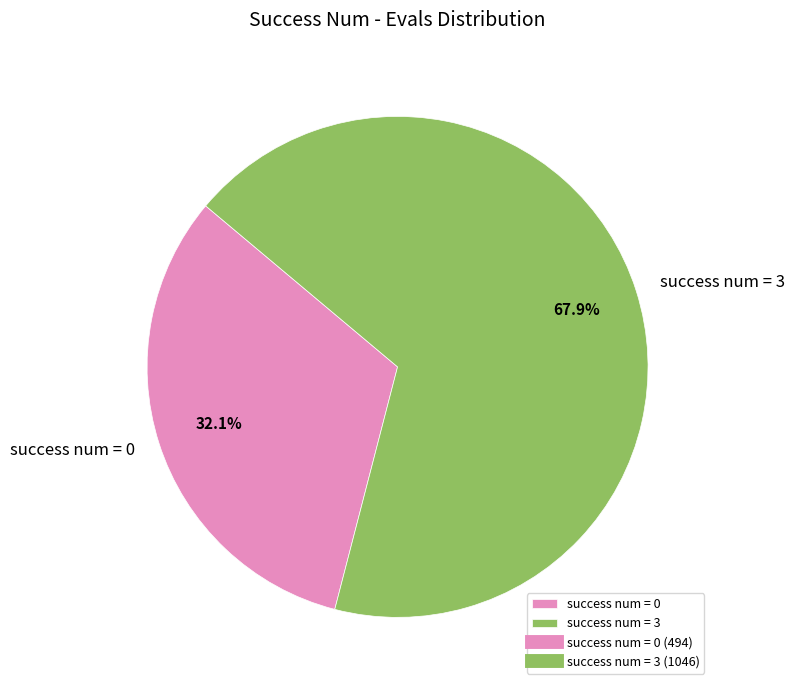

Is there a majority slice in this chart?

Yes